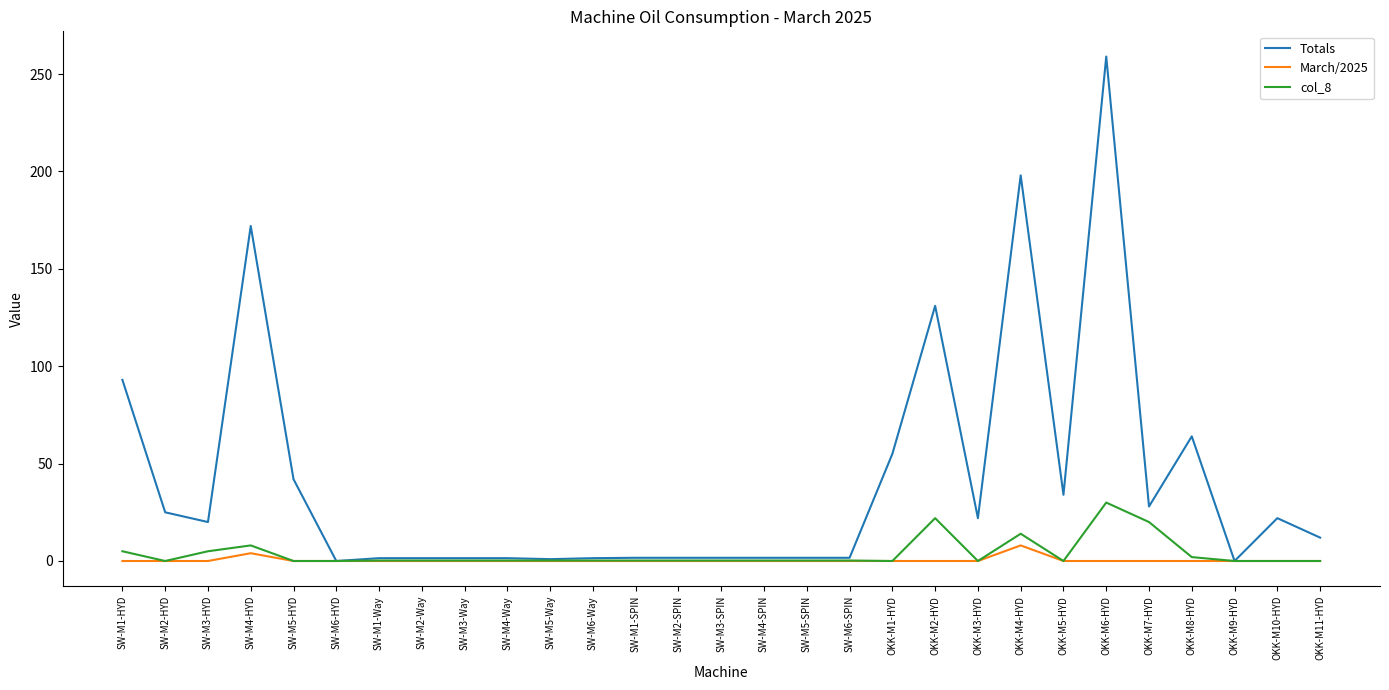

At which label does col_8 reach its peak?

OKK-M6-HYD